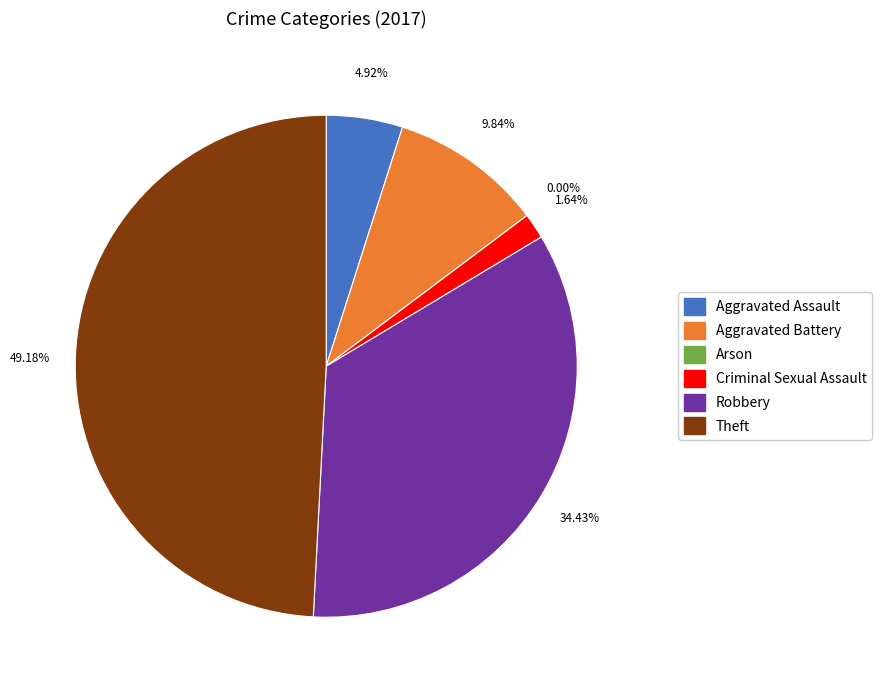

How many segments does this pie chart have?

6